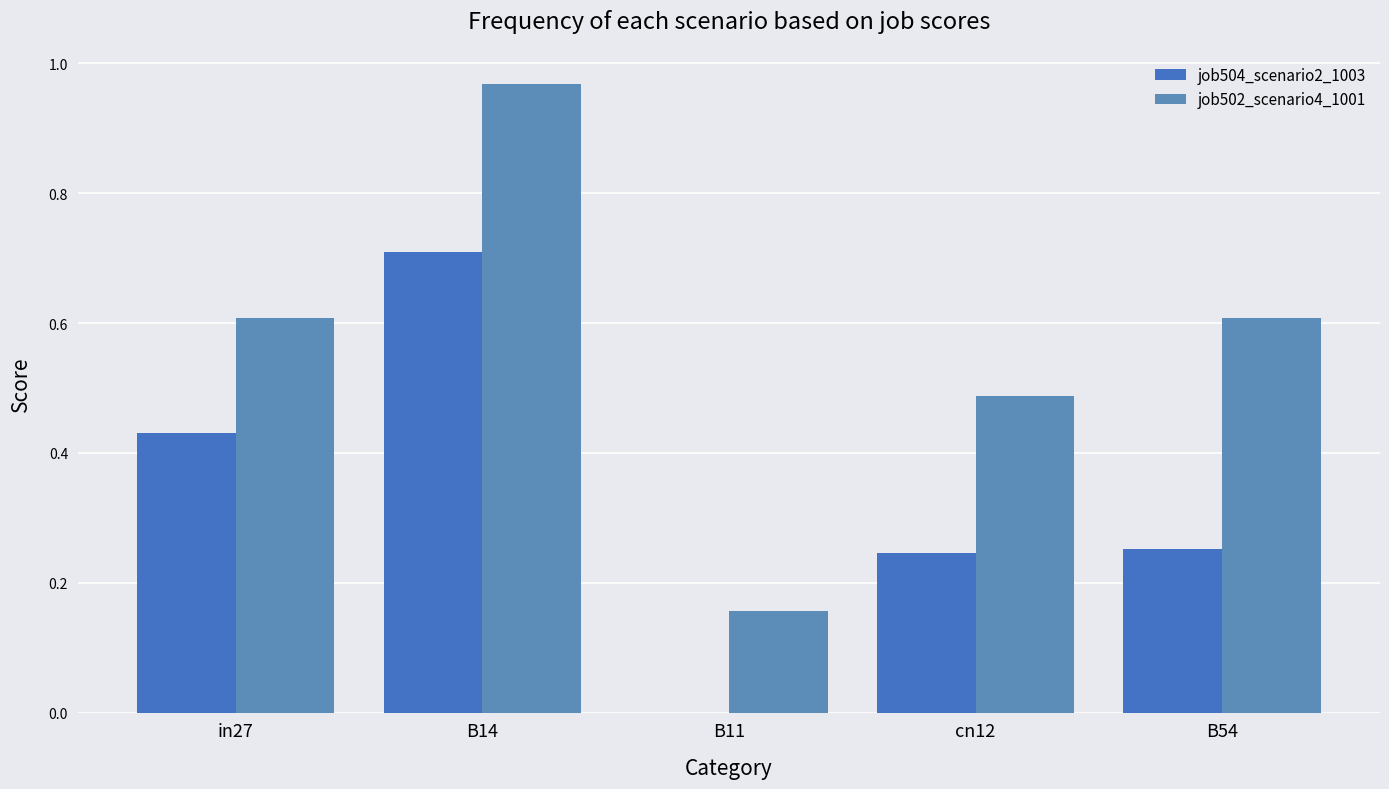

At which label does job502_scenario4_1001 reach its peak?

B14